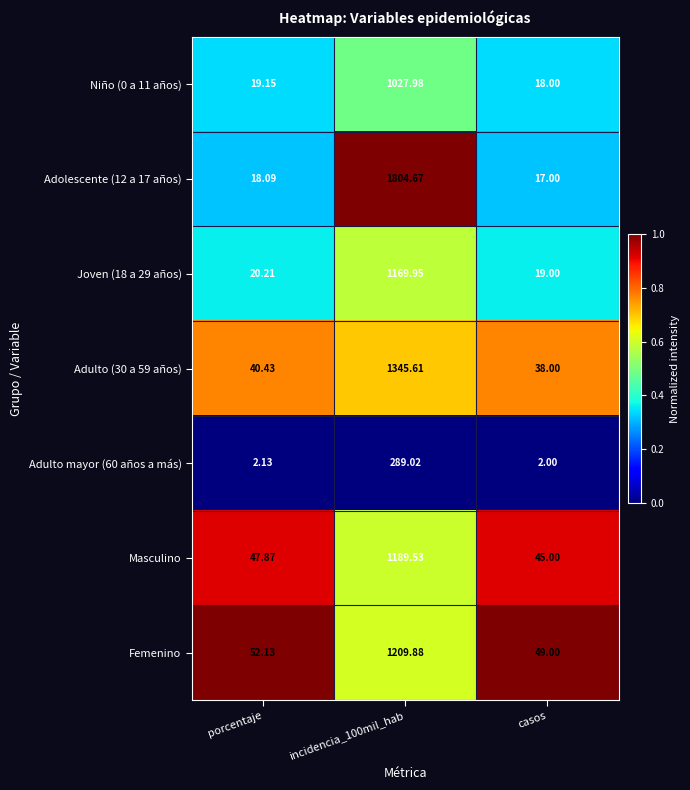

Count the number of categories in the chart.

3